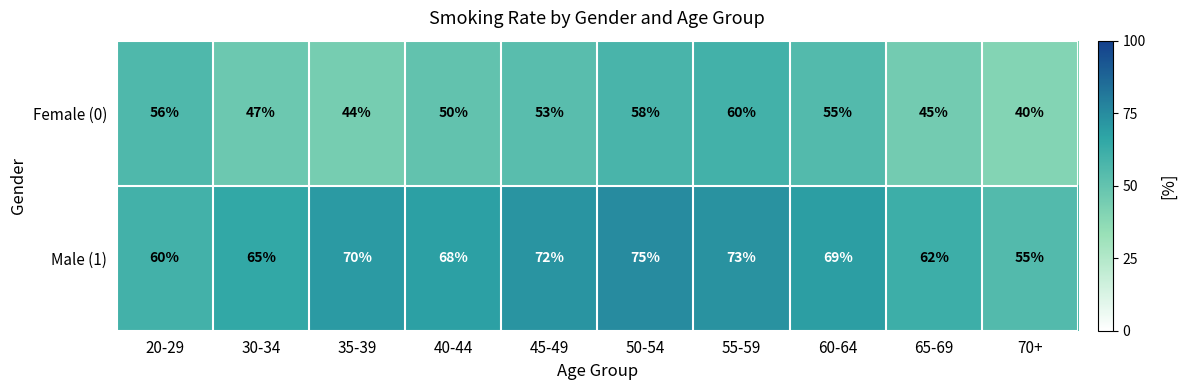

What is the total value across all series at 60-64?

124